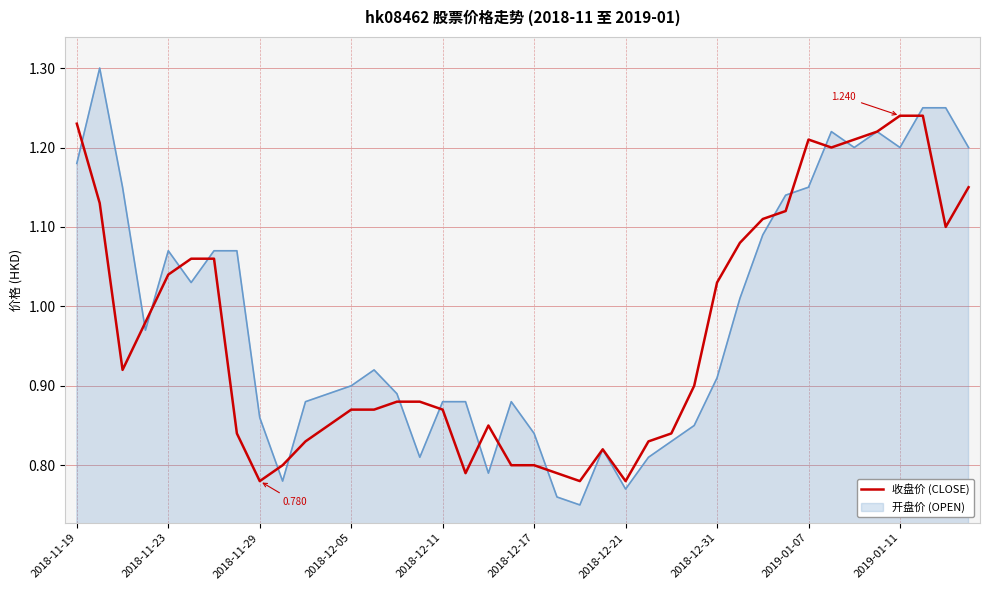

Rank the series by their maximum value, from highest to lowest.

开盘价 (OPEN), 收盘价 (CLOSE)